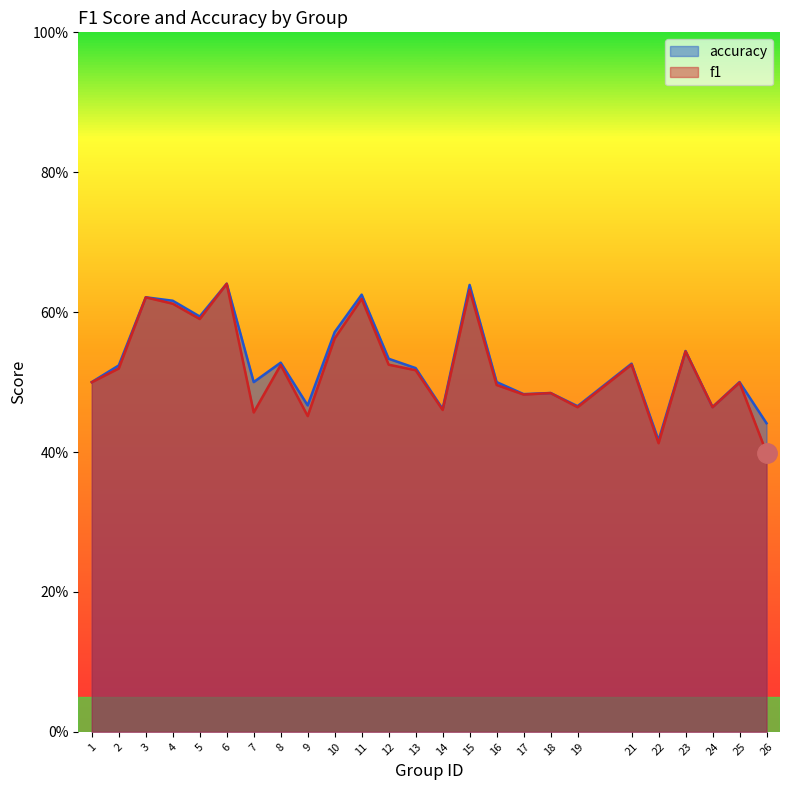

What is the average value of the accuracy series?

0.5